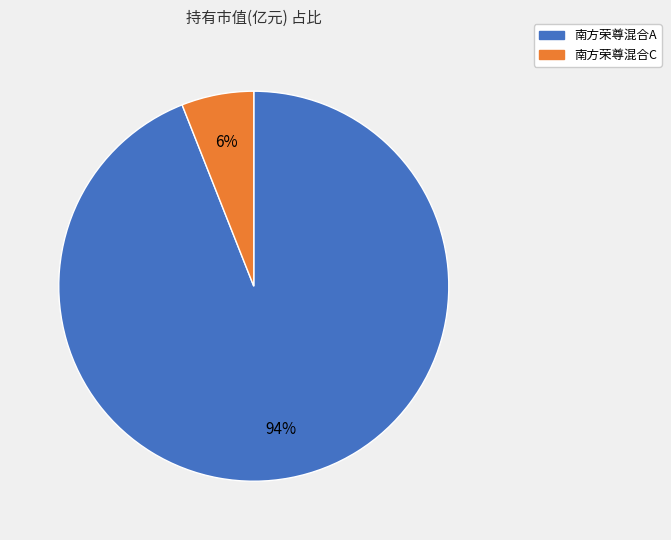

True or false: 南方荣尊混合C accounts for 17% of the total.

False